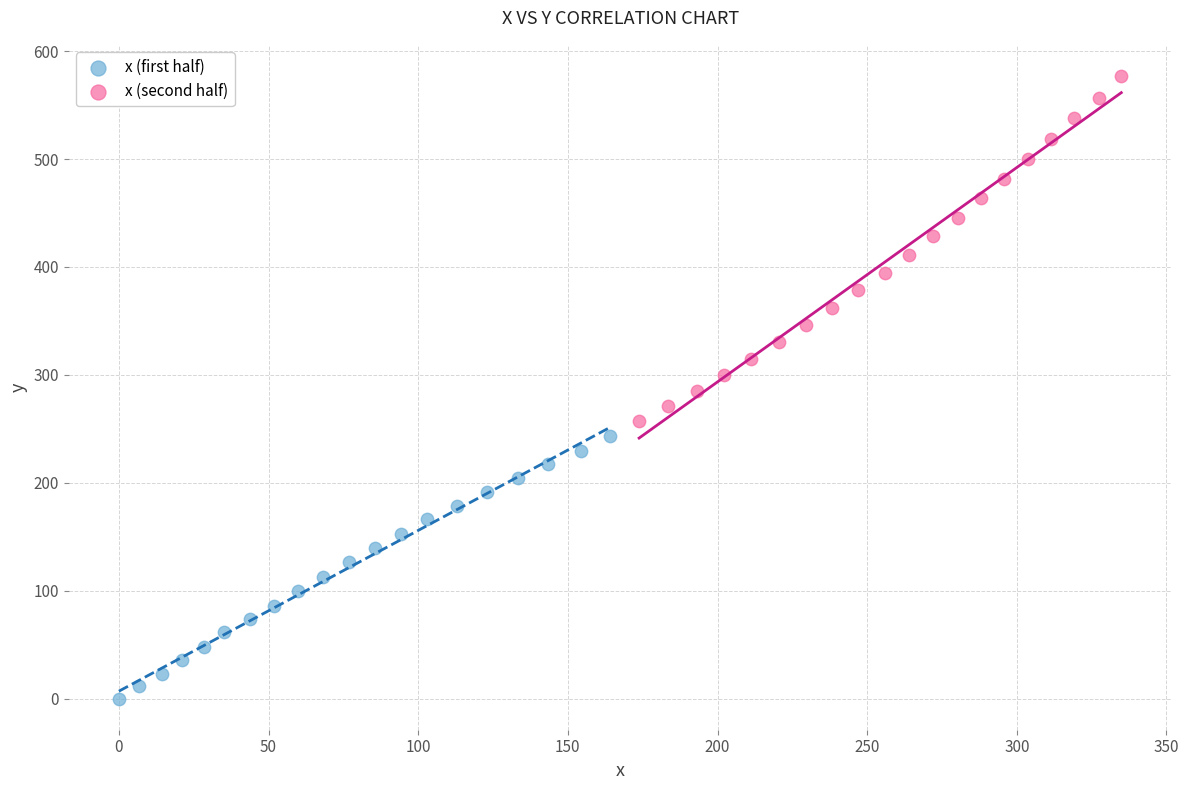

Which series contains the highest Y value?

x (second half)